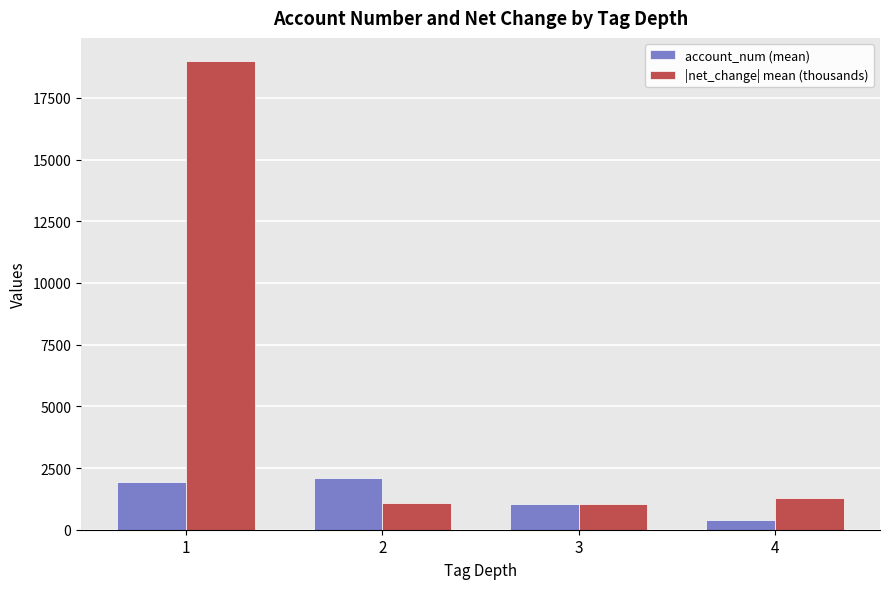

What is the spread (max minus min) of values at 3?

11.1